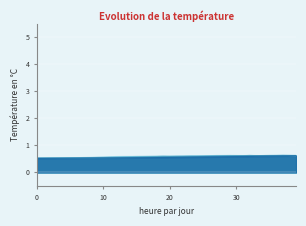

Is it true that col_3 equals 0.4 at 28?

False